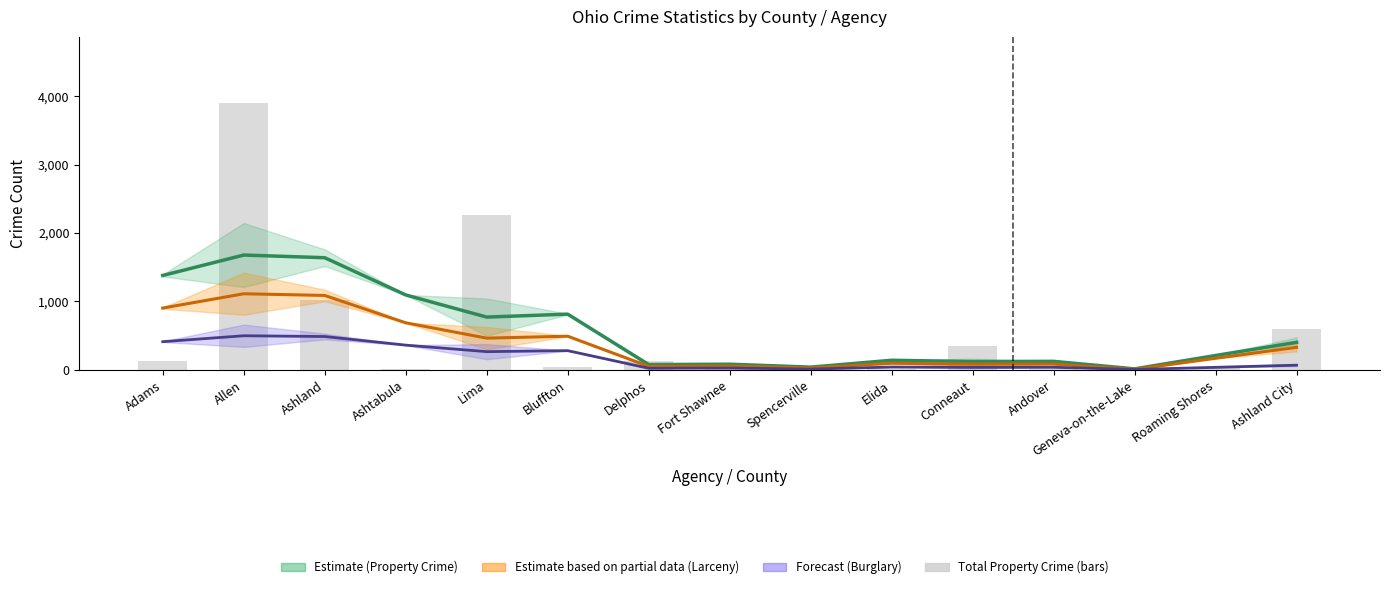

What is the approximate value of Burglary (smooth) at Spencerville?

28.7